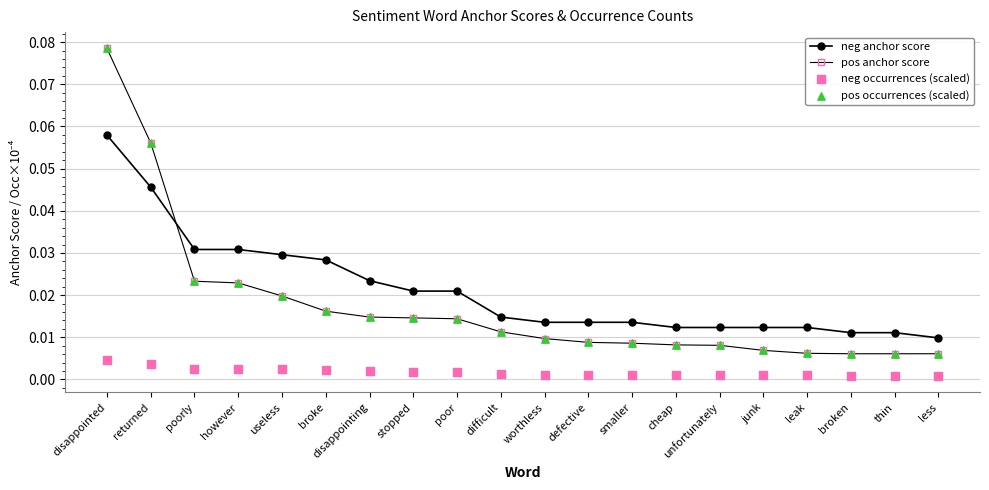

What are all the series names shown in the legend?

neg anchor score, pos anchor score, neg occurrences (scaled), pos occurrences (scaled)